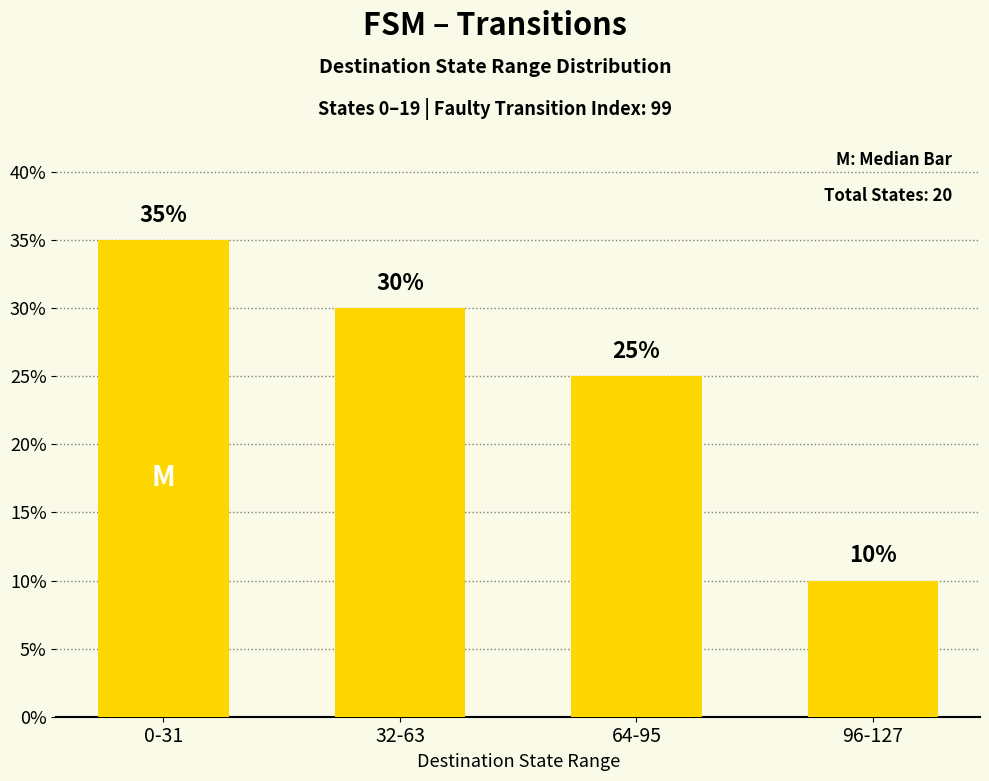

Count the values in the range 25 to 35.

3